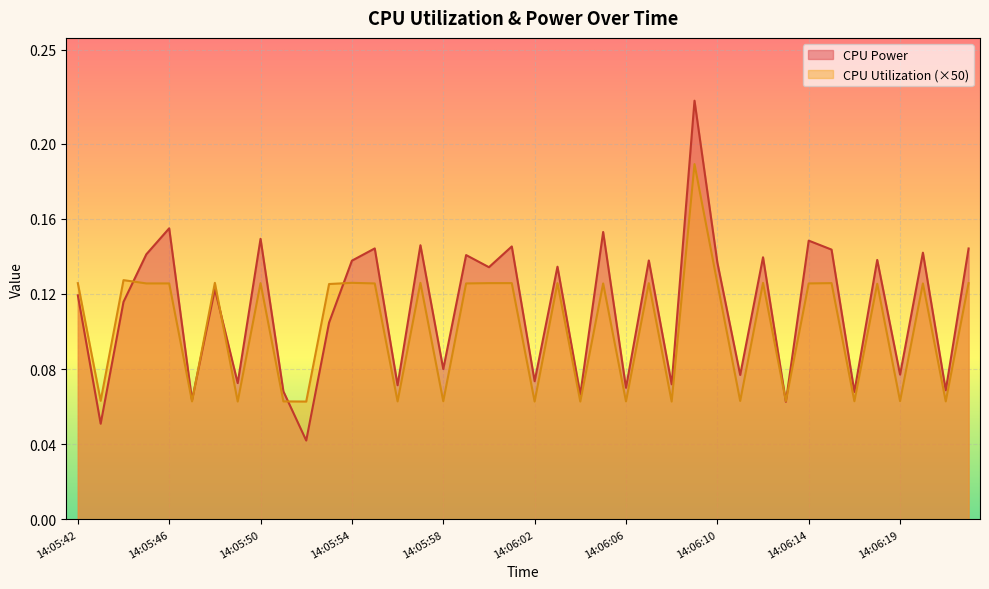

What is the label of the 32nd point from the right?

14:05:50